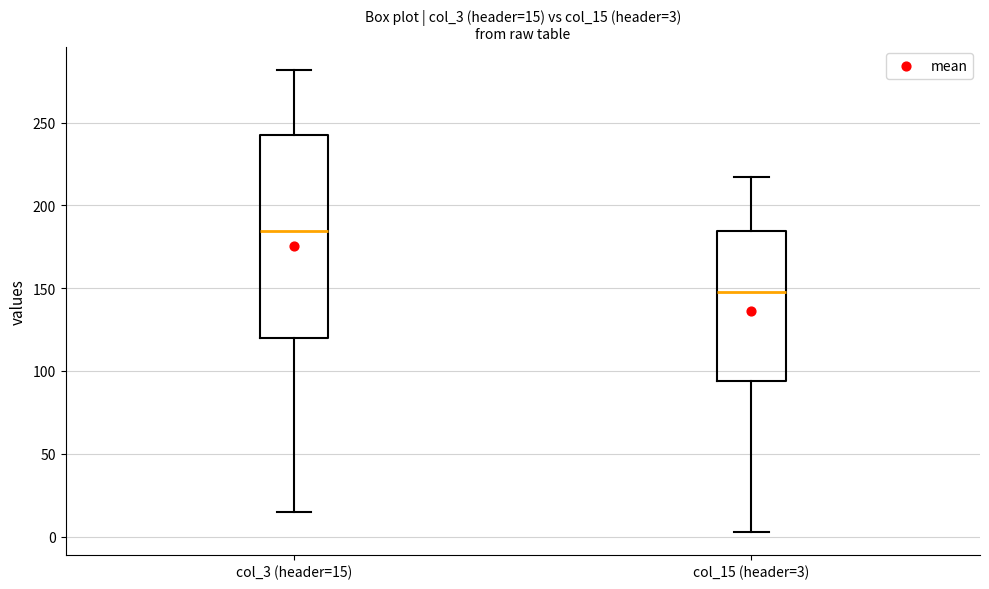

Which box's median line is the highest?

col_3 (header=15)